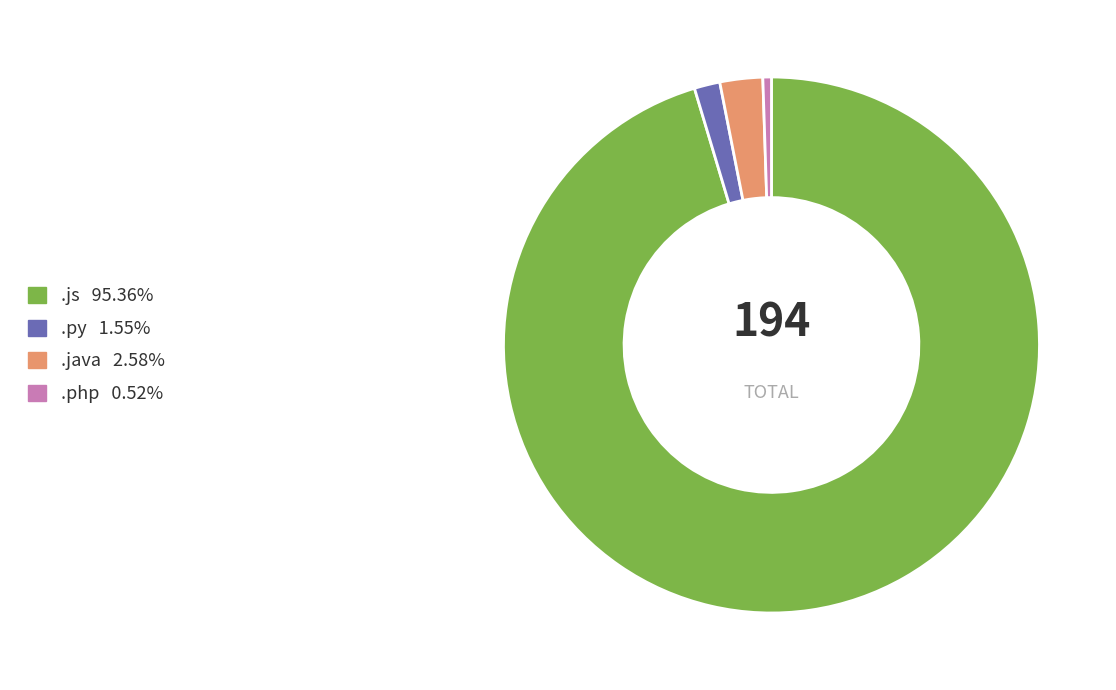

How many segments does this pie chart have?

4